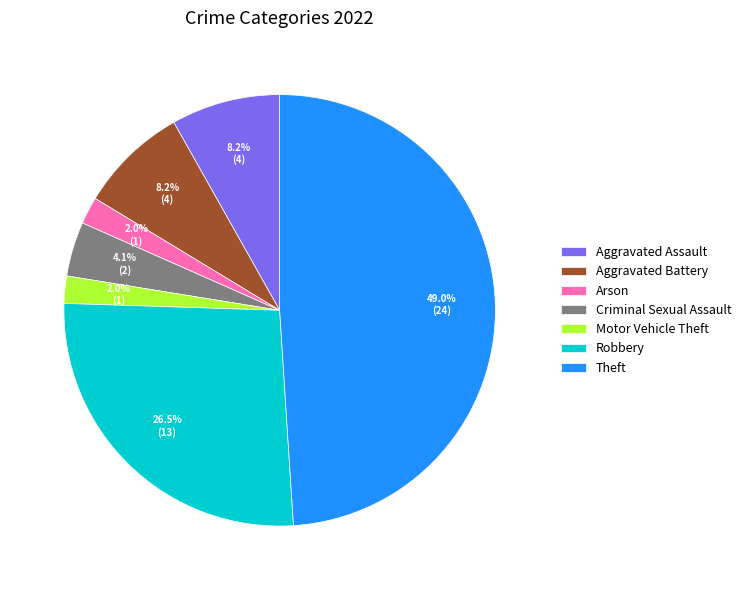

Count the number of slices in the pie.

7